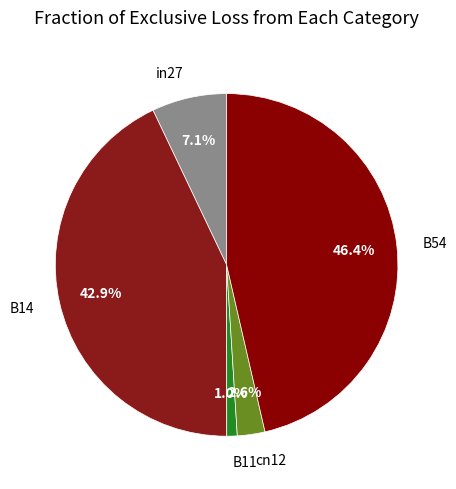

To the nearest percent, what portion does cn12 represent?

3%